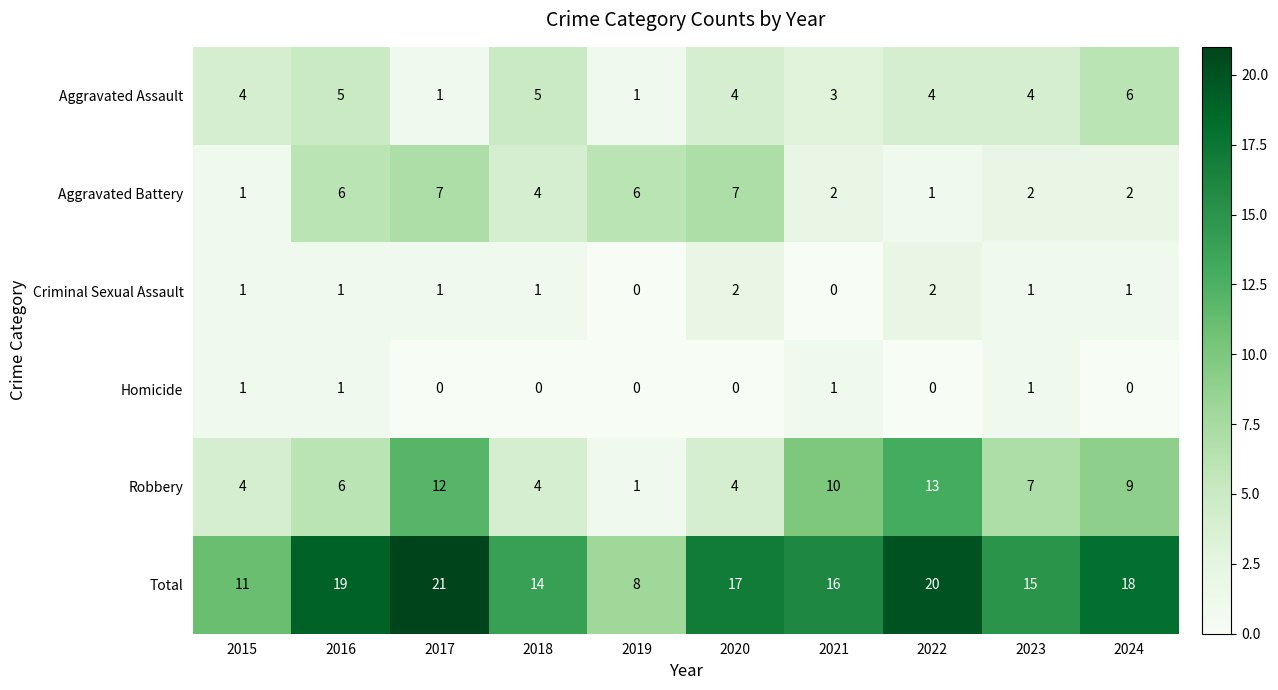

What is the difference between the highest and lowest values at 2020?

17